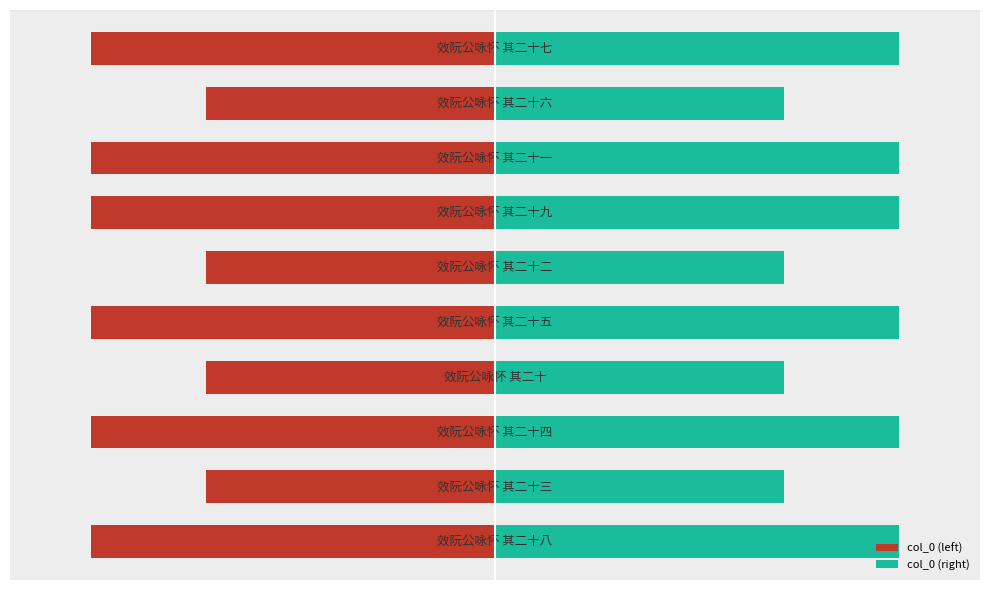

Where does the col_0 (left) series first go above -66?

1